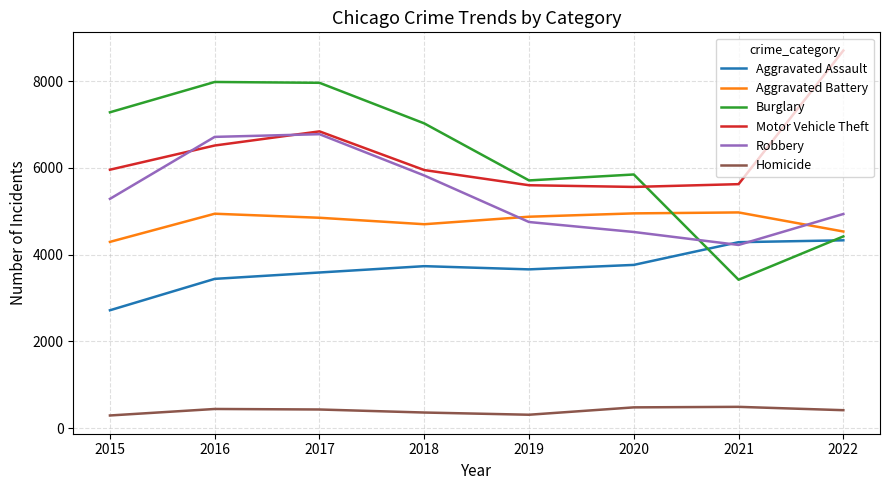

What is the highest value of the Homicide series?

488